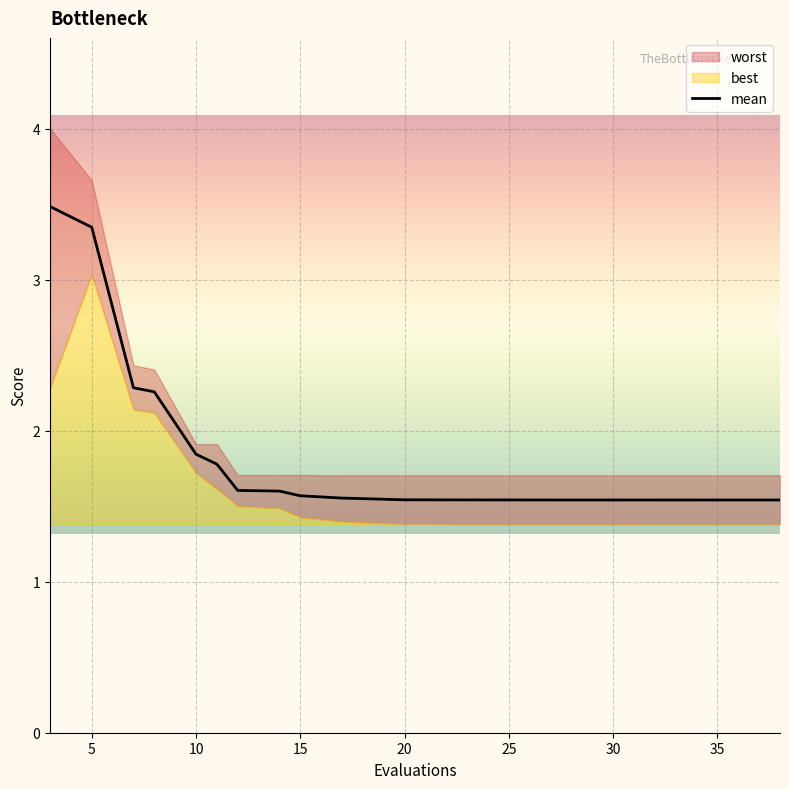

What is the highest value of the mean series?

3.5